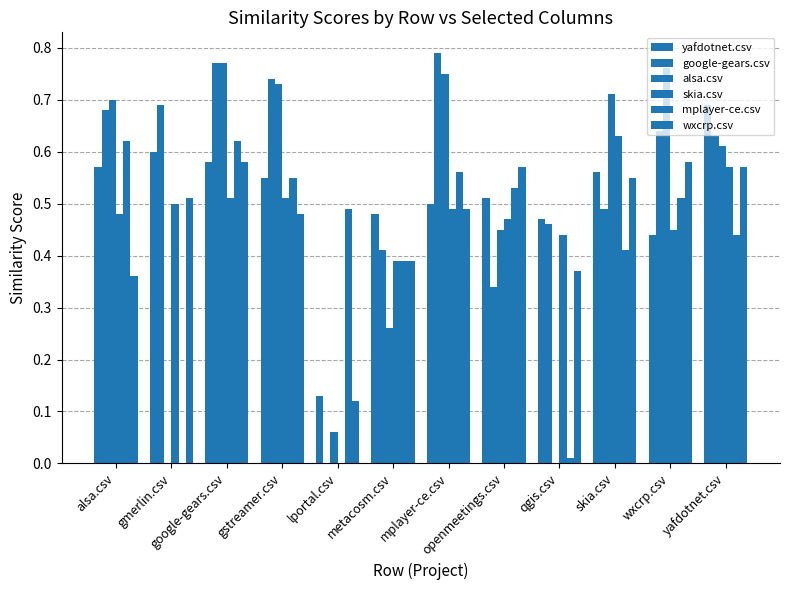

Between lportal.csv and metacosm.csv, which series saw the biggest shift?

google-gears.csv